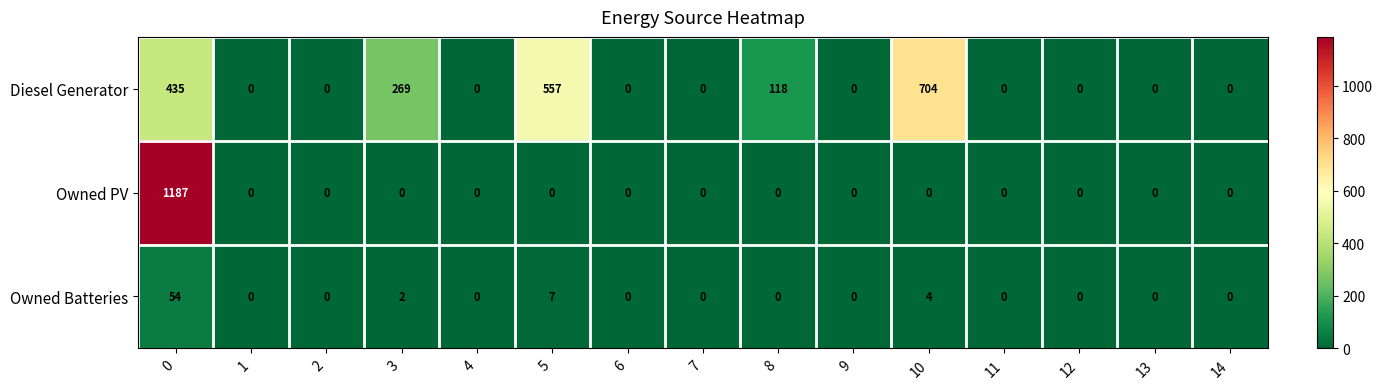

Which series has the widest spread of values?

Owned PV